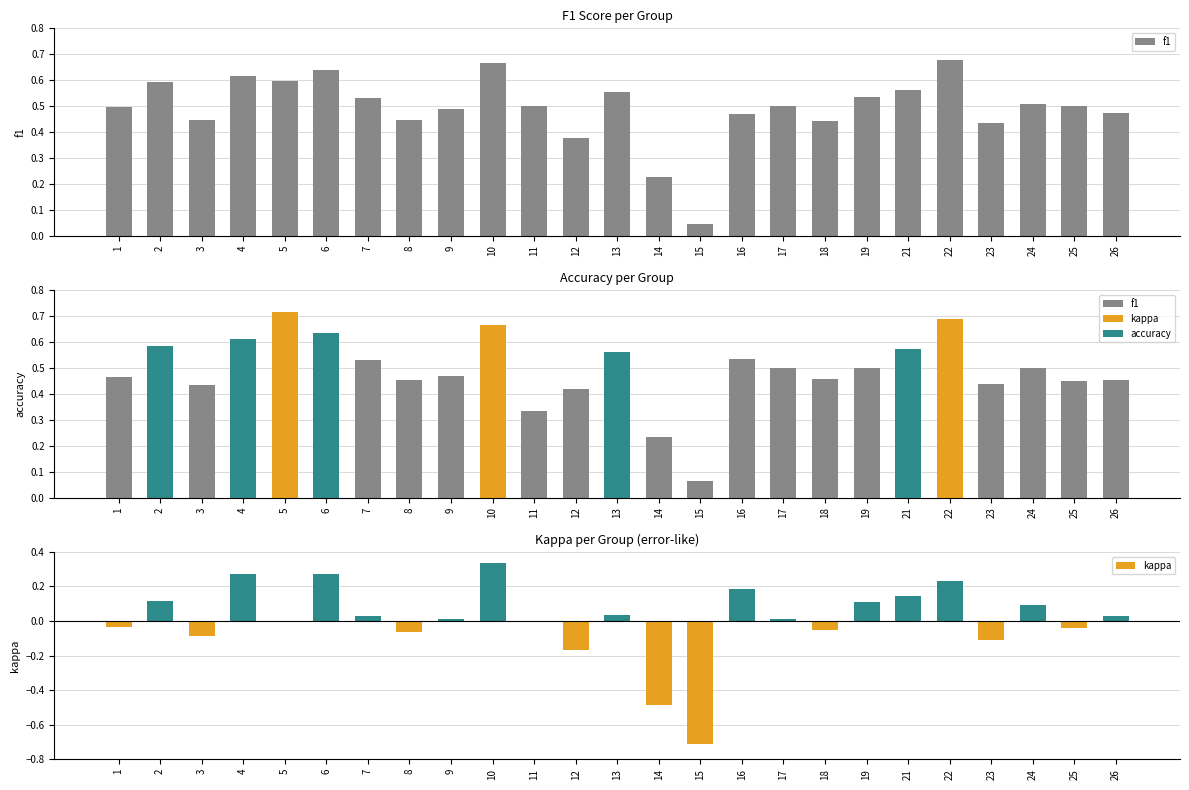

The value of kappa at 15 is -1.0. True or false?

False